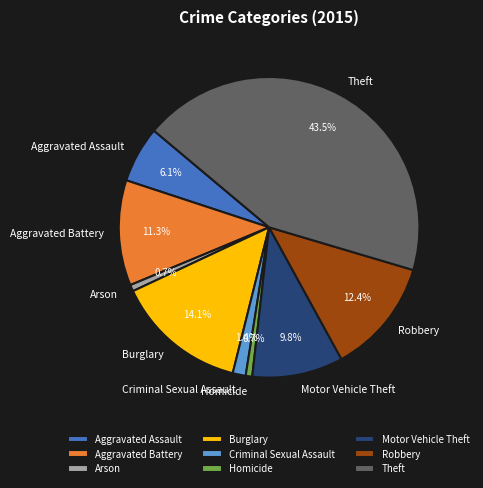

To the nearest percent, what is the combined percentage of Arson and Criminal Sexual Assault?

2%